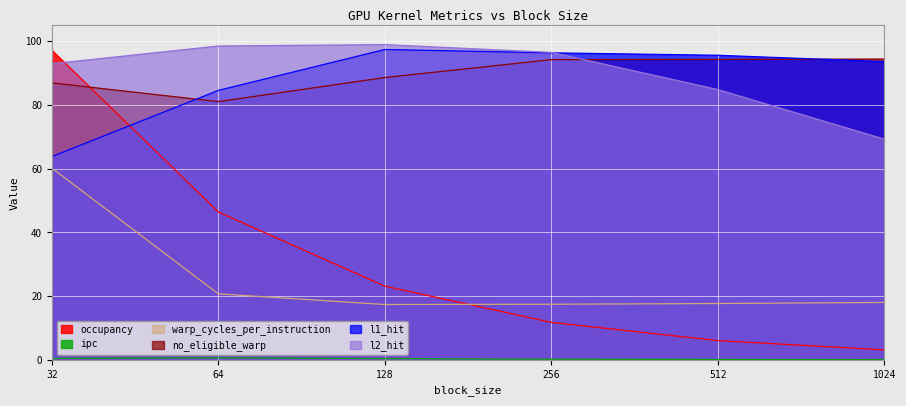

True or false: warp_cycles_per_instruction and l2_hit cross at least once.

False